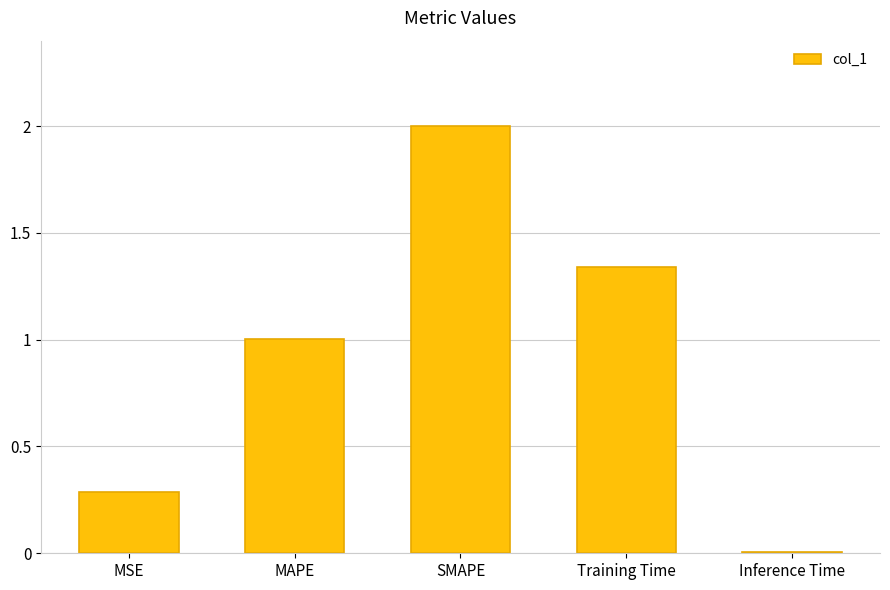

Are the bars horizontal?

No